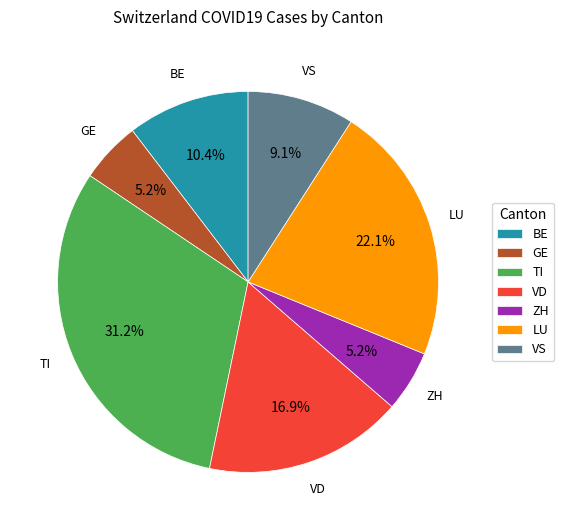

What portion of the pie excludes GE?

94.8%